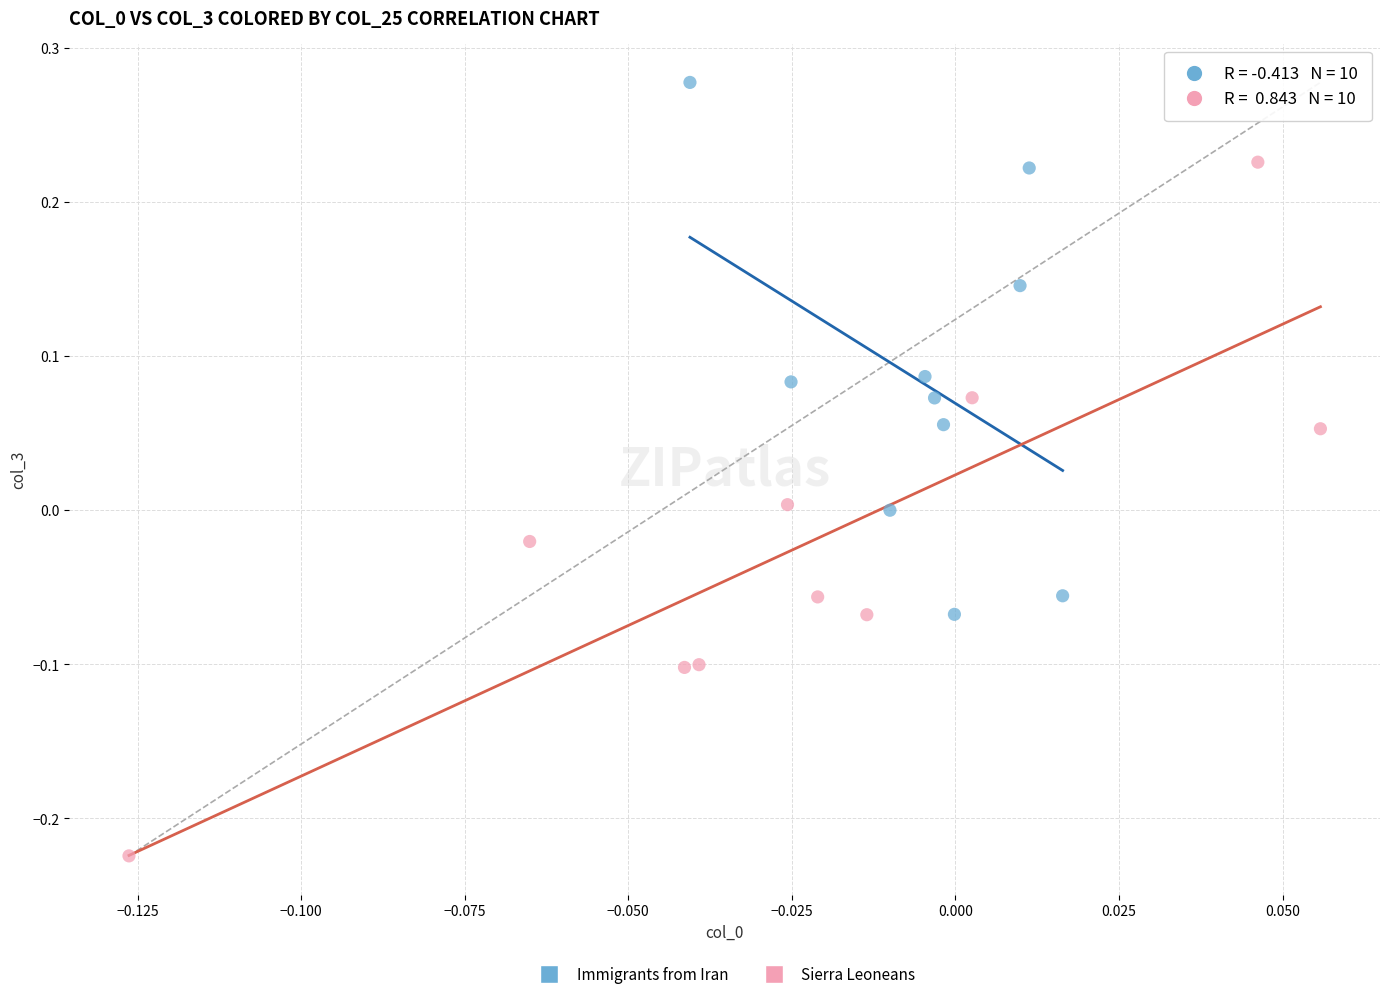

Which series contains the highest Y value?

Immigrants from Iran